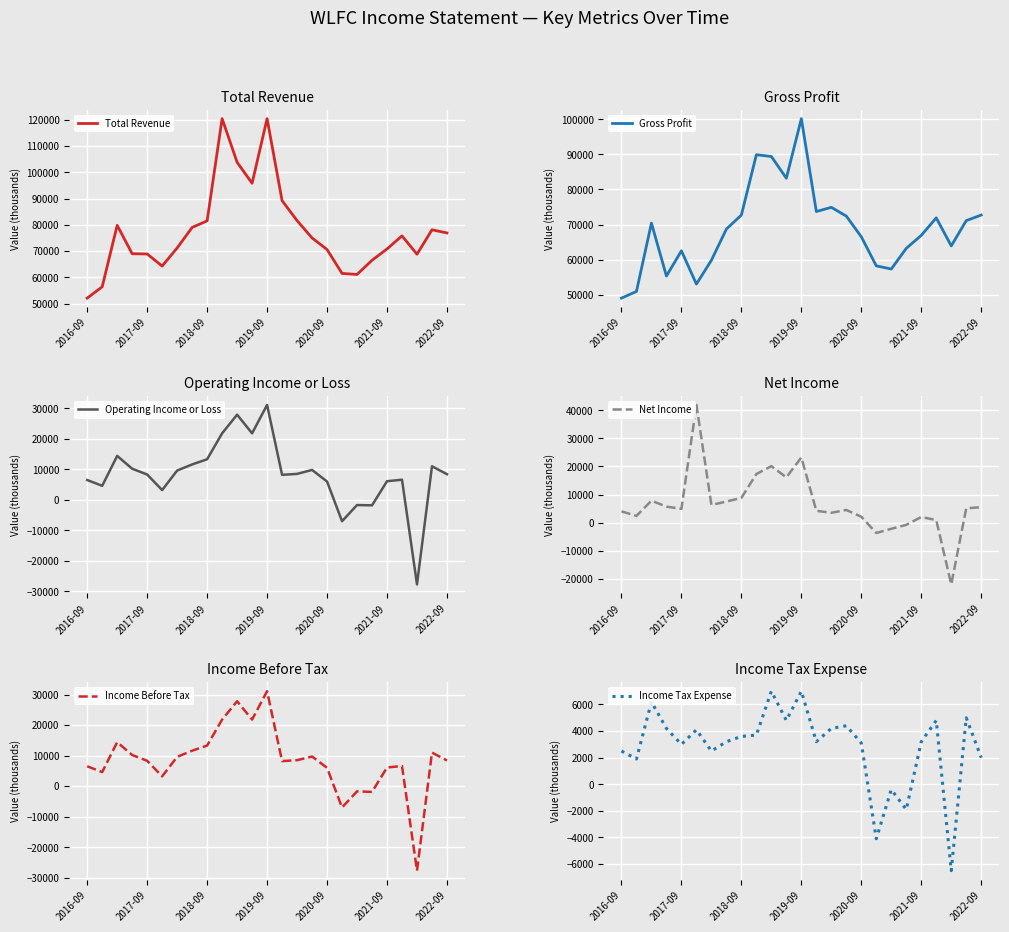

At which label does Gross Profit reach its peak?

2019-09